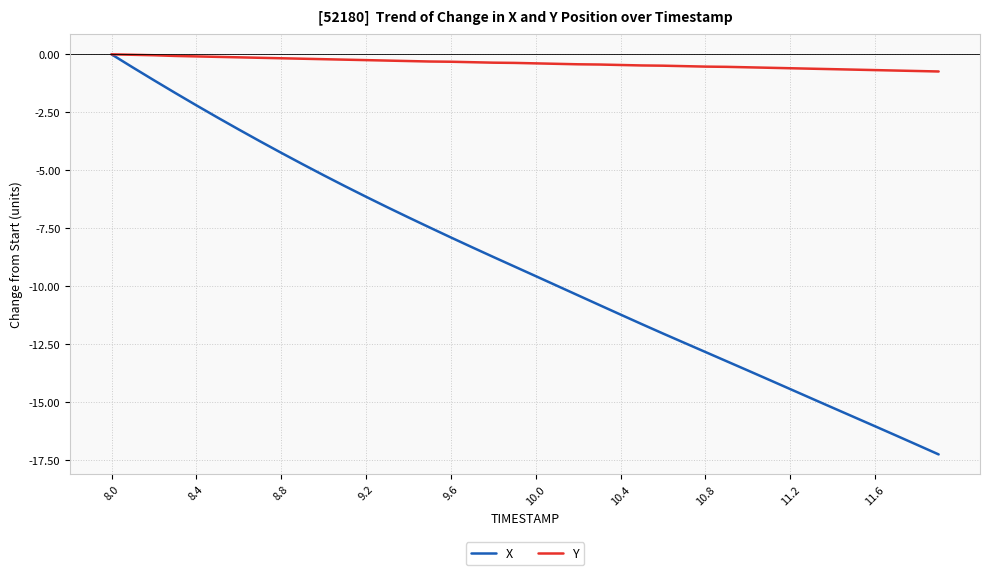

What is the sum of all Y values?

-15.1